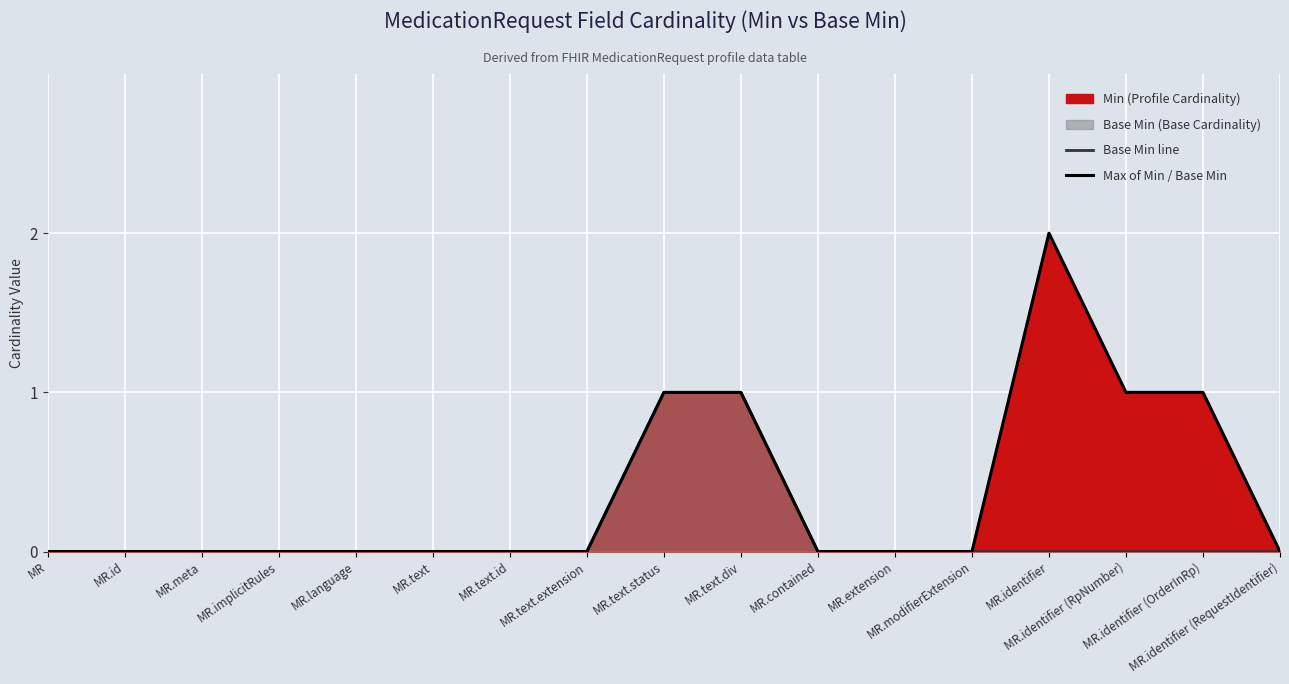

How many data points does each series have?

17